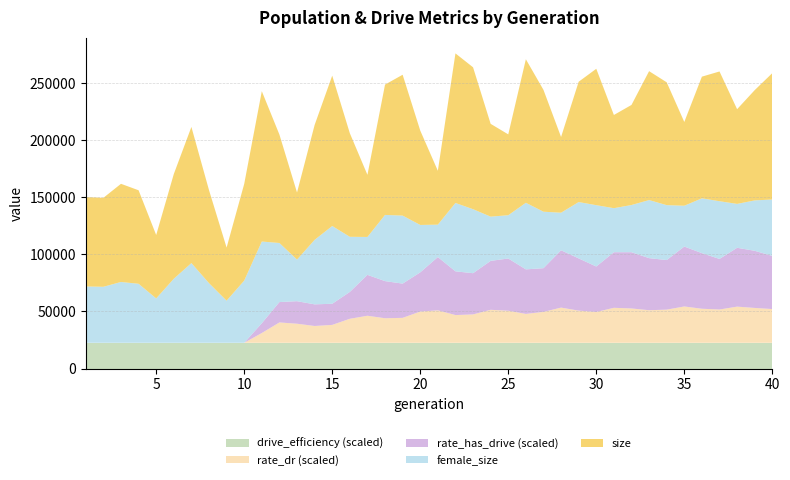

What is the minimum value for drive_efficiency (scaled)?

22500.0